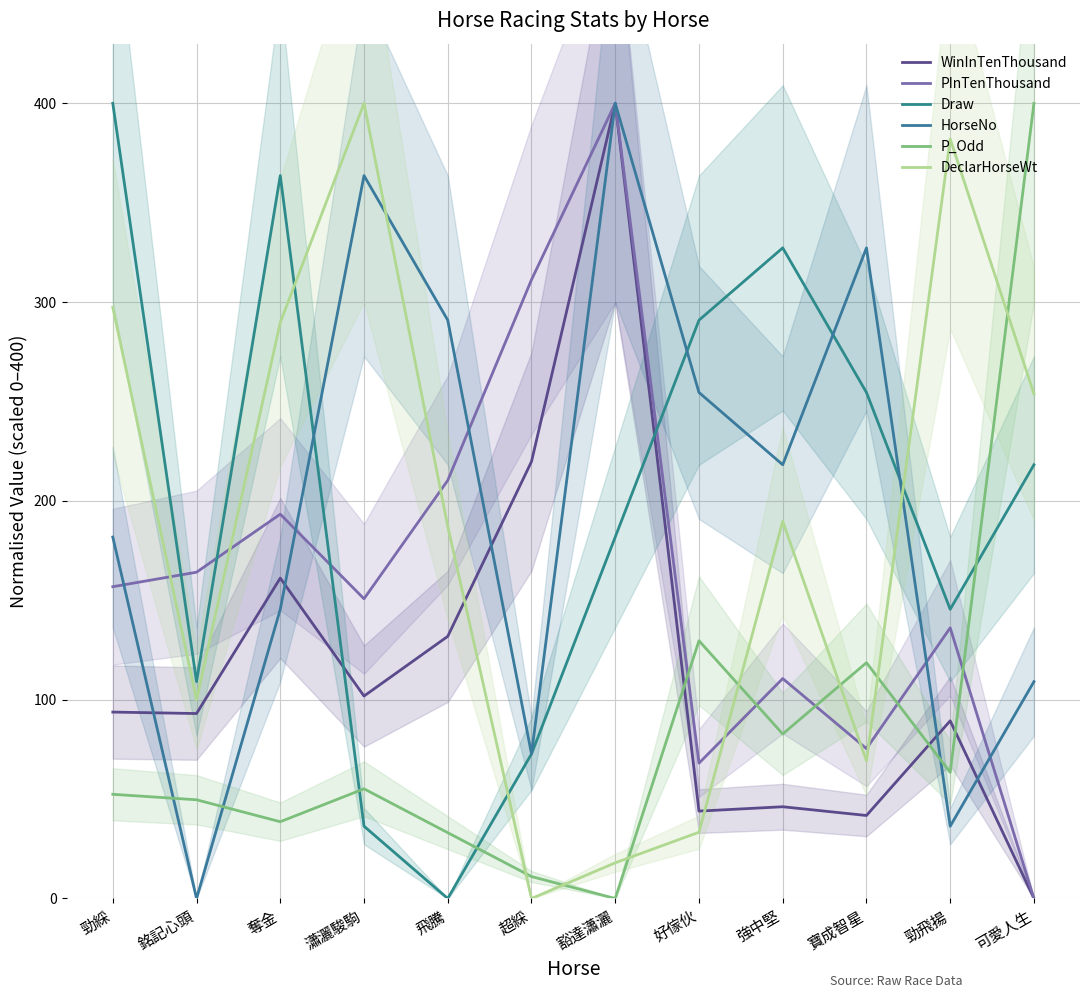

At which category does the chart reach its peak across all series?

豁達瀟灑